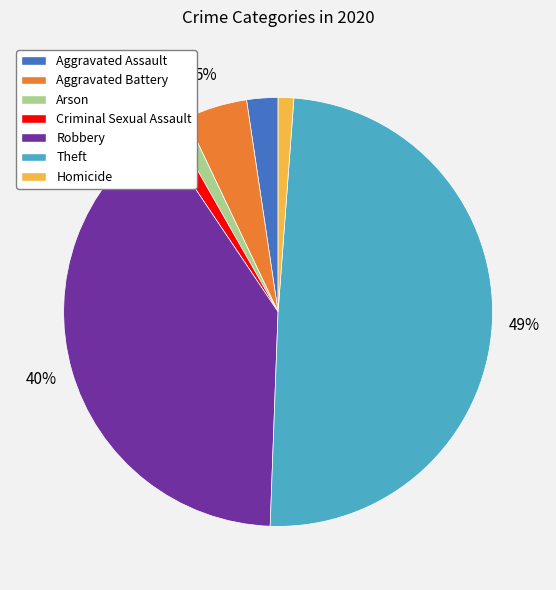

To the nearest percent, what is the average slice percentage?

14%